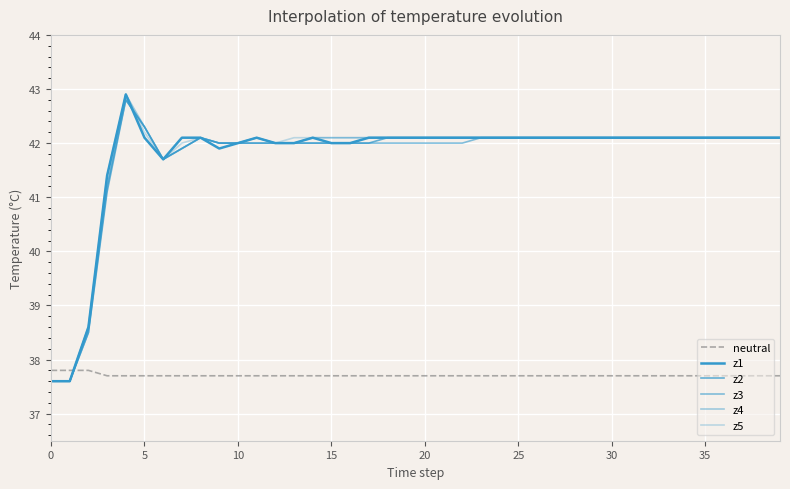

List the series in order of their peak value, highest first.

z1, z4, z5, z2, z3, neutral